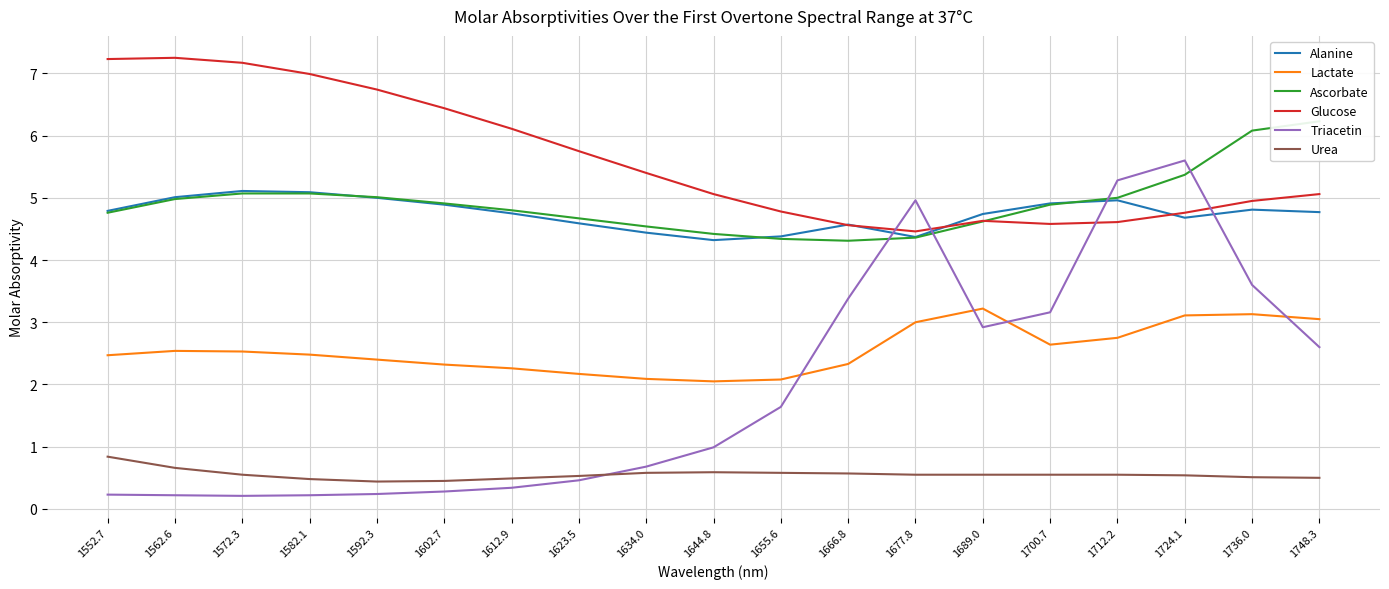

Between 1602.7 and 1700.7, which is larger?

1700.7